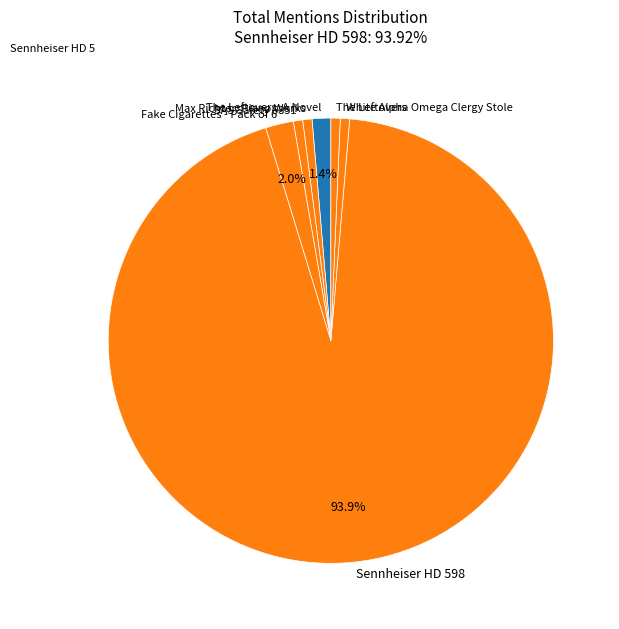

What percentage is the White Alpha Omega Clergy Stole slice, to the nearest percent?

1%